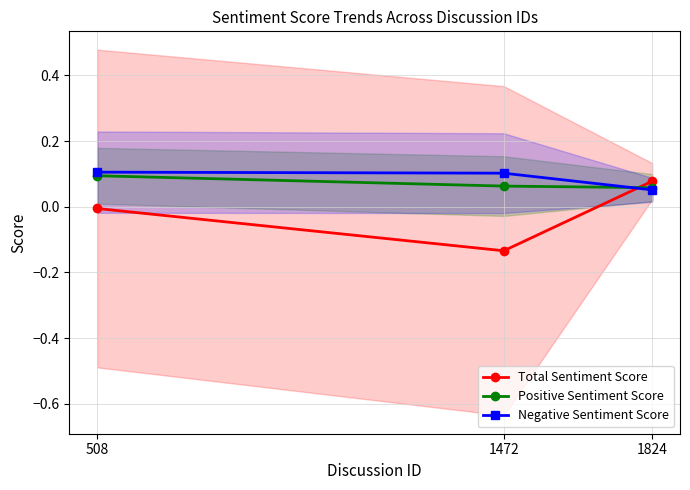

Which series changed the most between 508 and 1824?

Total Sentiment Score